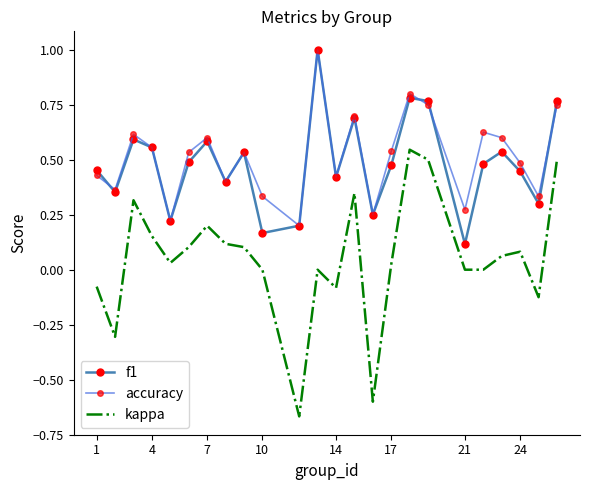

Which series has the largest range (max minus min)?

kappa